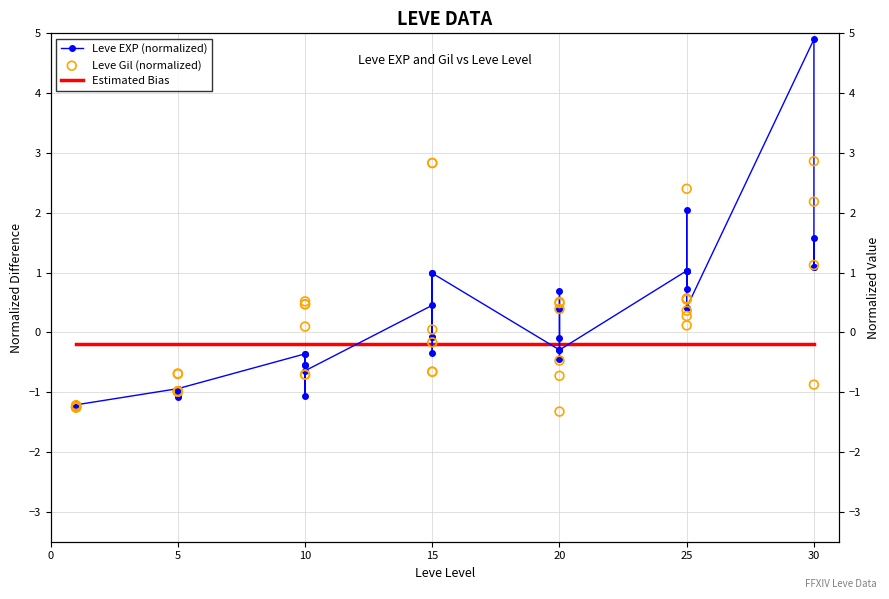

Which series has the largest total across all categories?

Leve Gil (normalized)